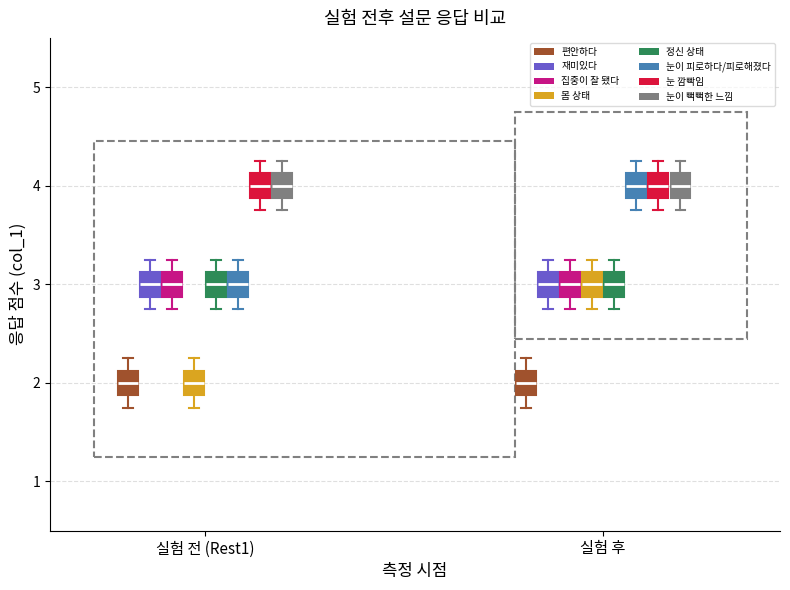

Reading left to right, transcribe this box plot: for each box, give where its median line is, the range the box spans, and where its two whiskers end, as read against the y-axis. The values are not printed on the chart, so give them approximately, as read against the axis.

실험 전 (Rest1) (편안하다): median 2.0, box 1.9 to 2.1, whiskers 1.8 to 2.3
실험 전 (Rest1) (재미있다): median 3.0, box 2.9 to 3.1, whiskers 2.8 to 3.3
실험 전 (Rest1) (집중이 잘 됐다): median 3.0, box 2.9 to 3.1, whiskers 2.8 to 3.3
실험 전 (Rest1) (몸 상태): median 2.0, box 1.9 to 2.1, whiskers 1.8 to 2.3
실험 전 (Rest1) (정신 상태): median 3.0, box 2.9 to 3.1, whiskers 2.8 to 3.3
실험 전 (Rest1) (눈이 피로하다/피로해졌다): median 3.0, box 2.9 to 3.1, whiskers 2.8 to 3.3
실험 전 (Rest1) (눈 깜빡임): median 4.0, box 3.9 to 4.1, whiskers 3.8 to 4.3
실험 전 (Rest1) (눈이 뻑뻑한 느낌): median 4.0, box 3.9 to 4.1, whiskers 3.8 to 4.3
실험 후 (편안하다): median 2.0, box 1.9 to 2.1, whiskers 1.8 to 2.3
실험 후 (재미있다): median 3.0, box 2.9 to 3.1, whiskers 2.8 to 3.3
실험 후 (집중이 잘 됐다): median 3.0, box 2.9 to 3.1, whiskers 2.8 to 3.3
실험 후 (몸 상태): median 3.0, box 2.9 to 3.1, whiskers 2.8 to 3.3
실험 후 (정신 상태): median 3.0, box 2.9 to 3.1, whiskers 2.8 to 3.3
실험 후 (눈이 피로하다/피로해졌다): median 4.0, box 3.9 to 4.1, whiskers 3.8 to 4.3
실험 후 (눈 깜빡임): median 4.0, box 3.9 to 4.1, whiskers 3.8 to 4.3
실험 후 (눈이 뻑뻑한 느낌): median 4.0, box 3.9 to 4.1, whiskers 3.8 to 4.3